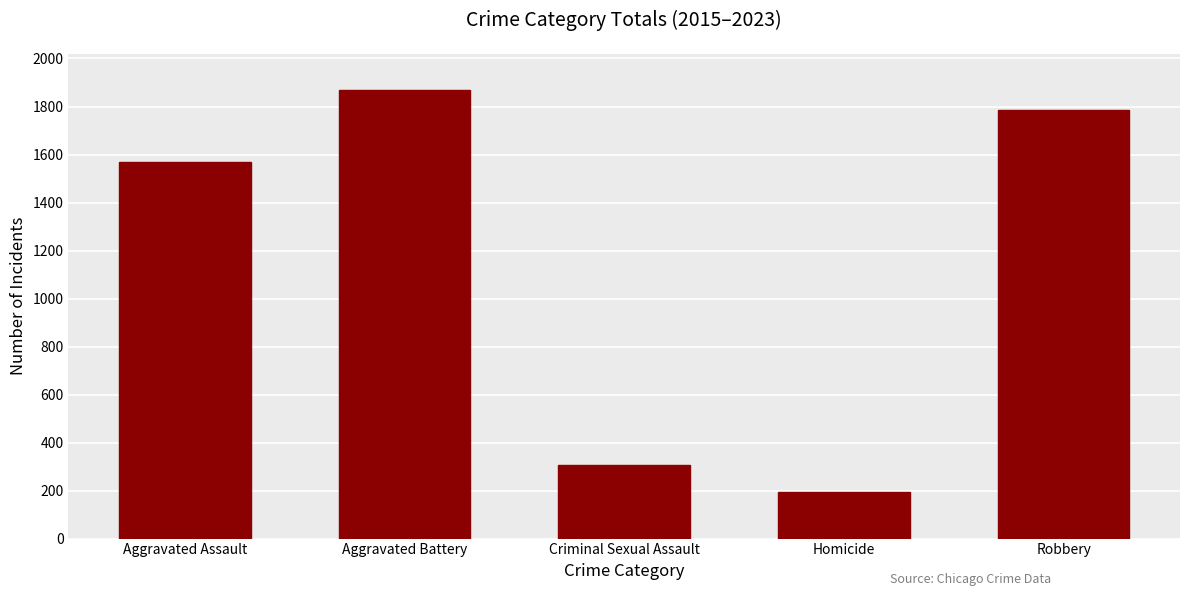

What position from the right is Aggravated Battery?

4